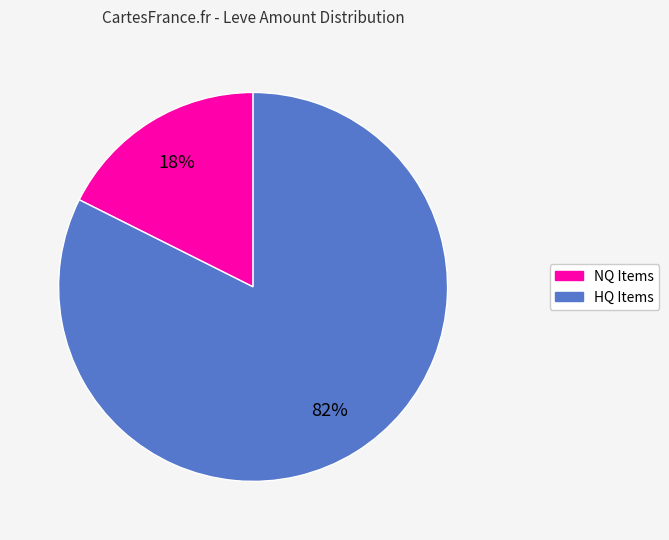

How many segments does this pie chart have?

2